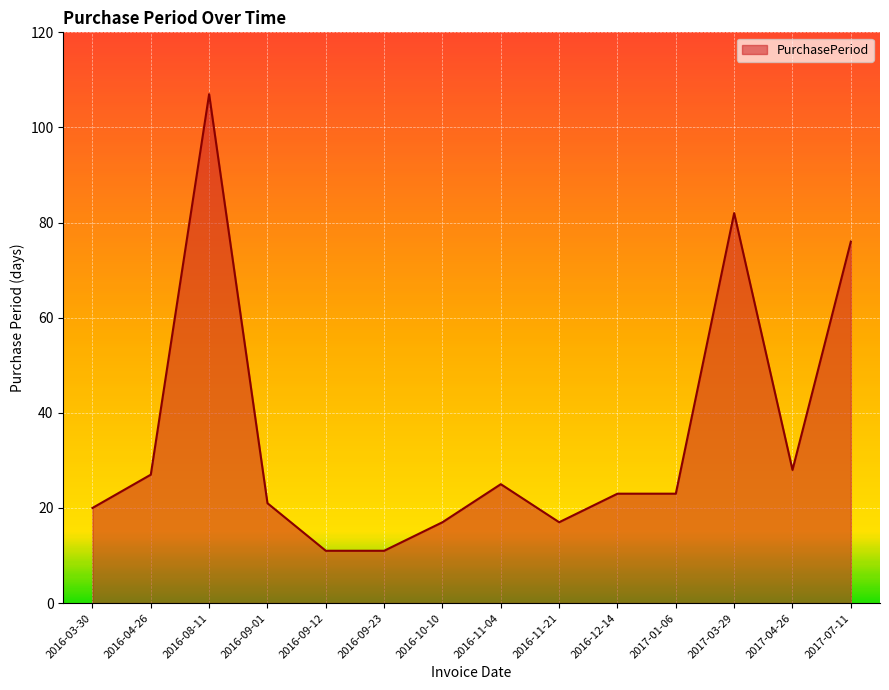

What is the greatest value displayed?

107